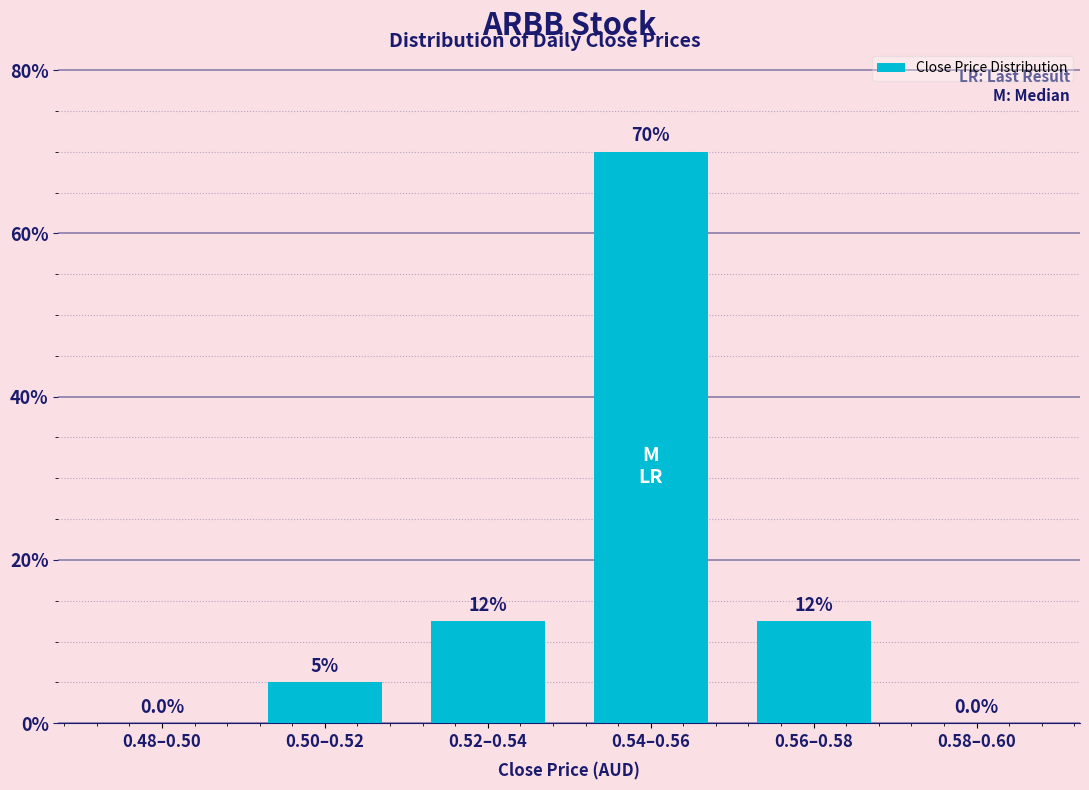

Reading left to right, extract all data points from this chart.

0.48–0.50=0.0	0.50–0.52=5.0	0.52–0.54=12.5	0.54–0.56=70.0	0.56–0.58=12.5	0.58–0.60=0.0